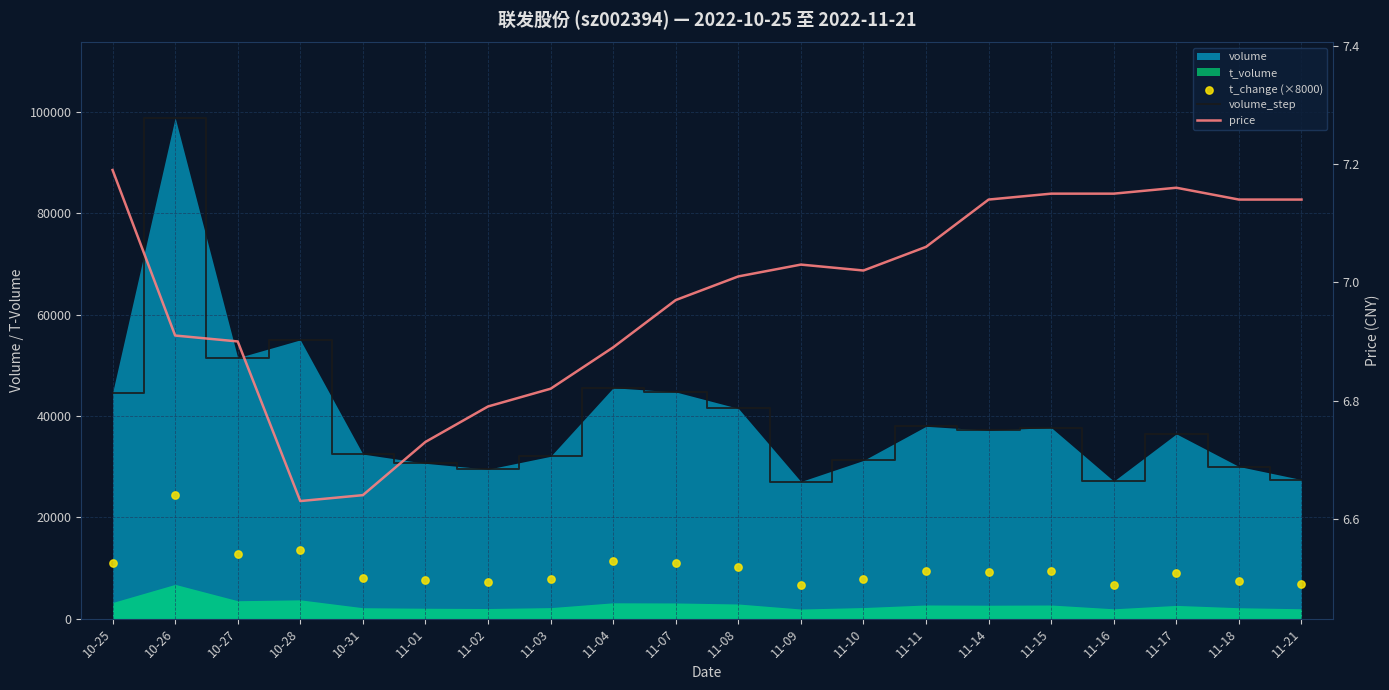

Which series has the largest total across all categories?

volume_step